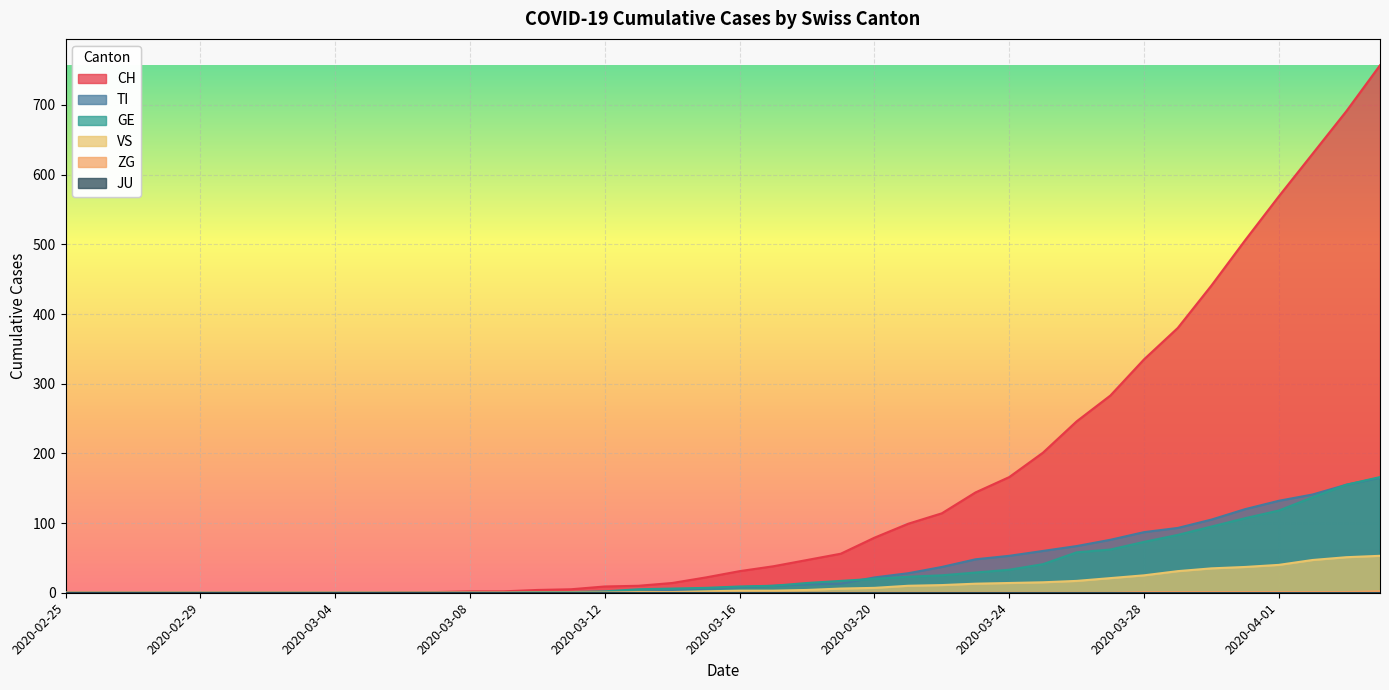

Count the ZG values in the range 0 to 1.

39